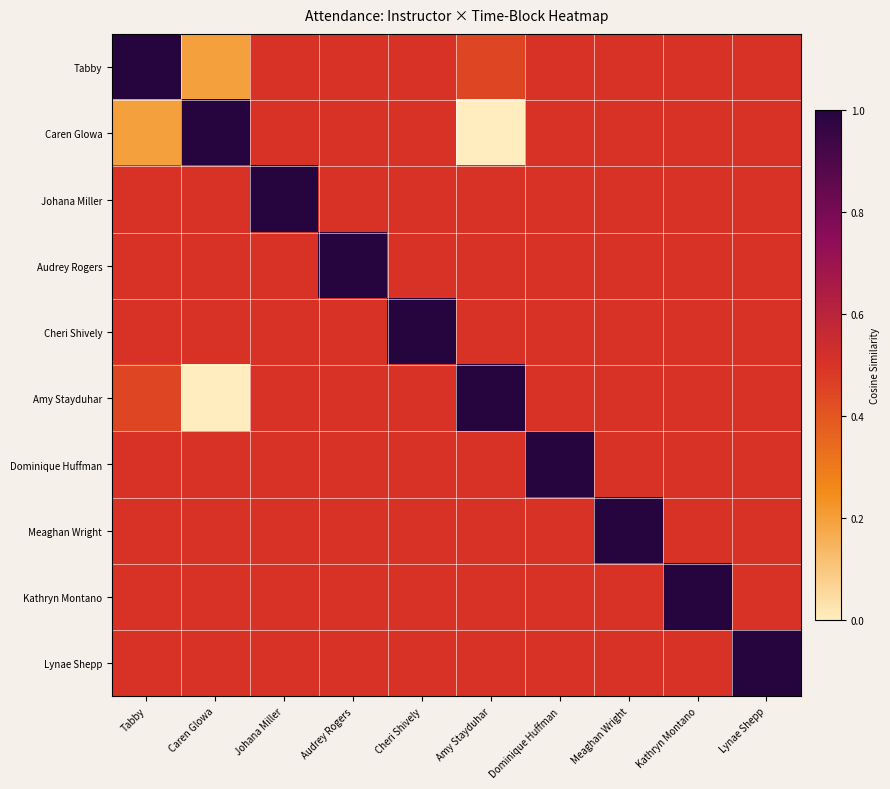

At Lynae Shepp, list the series in order from largest to smallest.

Lynae Shepp, Tabby, Caren Glowa, Johana Miller, Audrey Rogers, Cheri Shively, Amy Stayduhar, Dominique Huffman, Meaghan Wright, Kathryn Montano